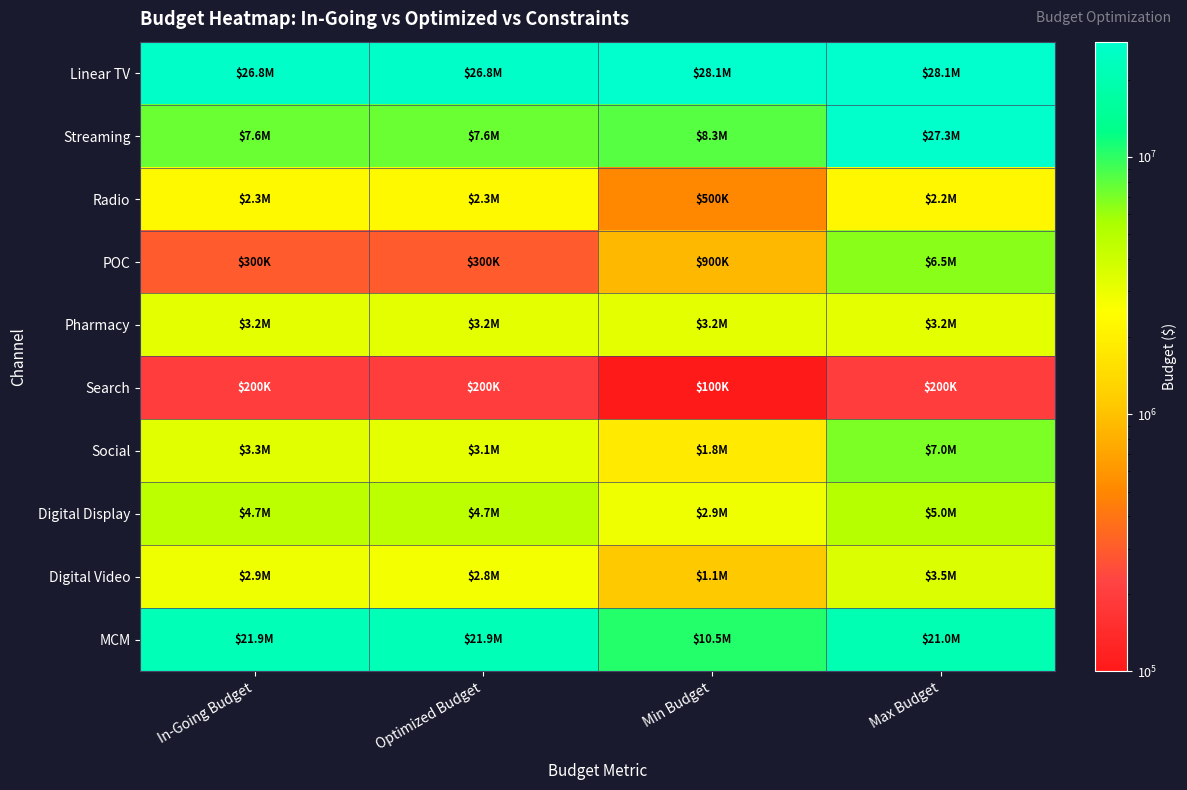

List the series in order of their peak value, lowest first.

Search, Radio, Pharmacy, Digital Video, Digital Display, POC, Social, MCM, Streaming, Linear TV